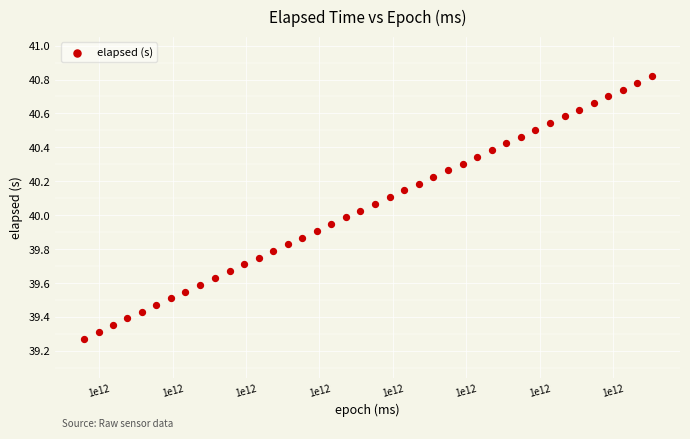

What is the range of X values (max minus min)?

1547.0